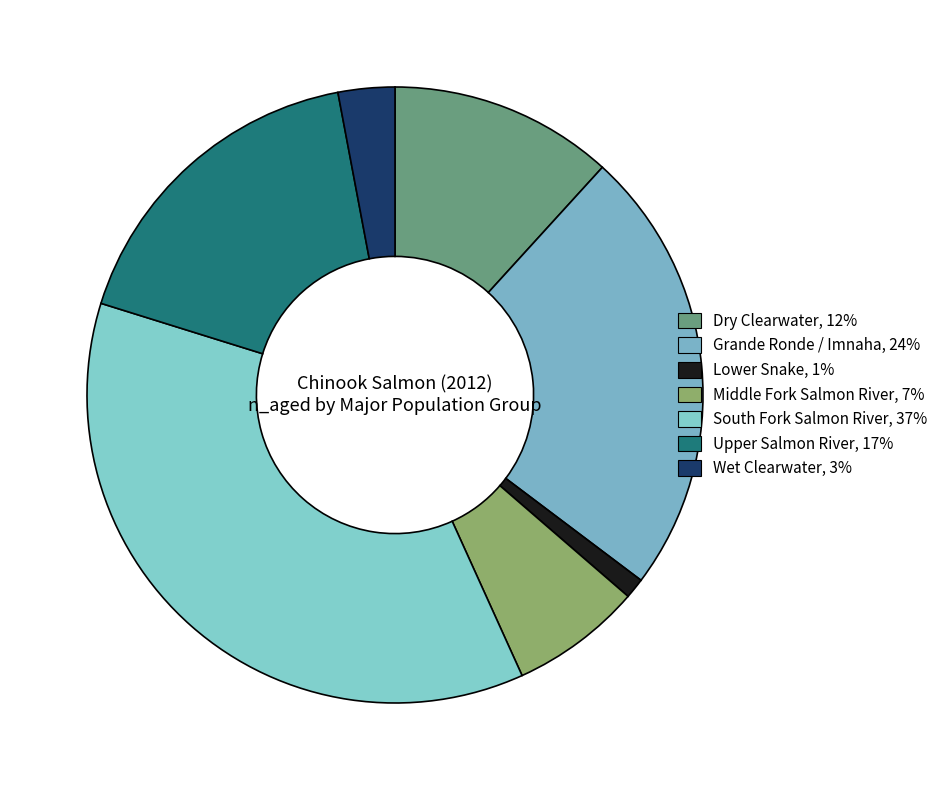

Rank the categories by value from highest to lowest.

South Fork Salmon River, Grande Ronde / Imnaha, Upper Salmon River, Dry Clearwater, Middle Fork Salmon River, Wet Clearwater, Lower Snake